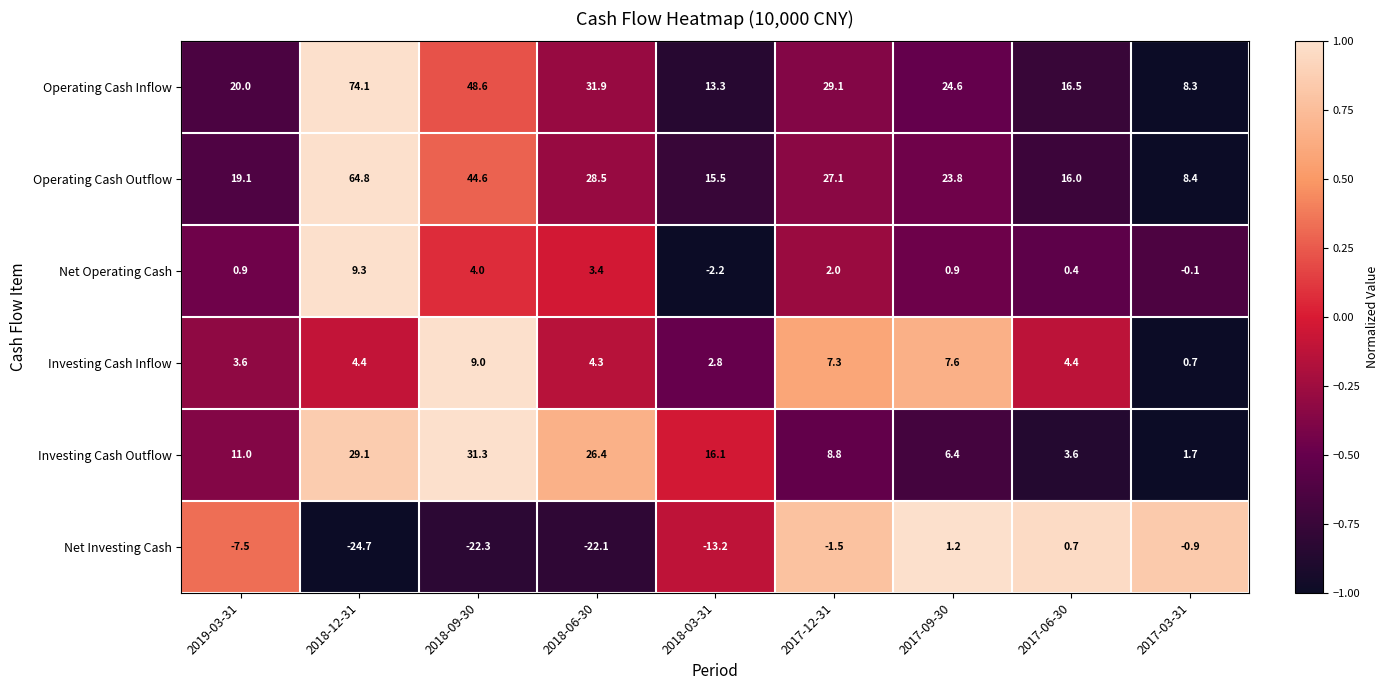

What is the maximum value shown in the chart?

74.1